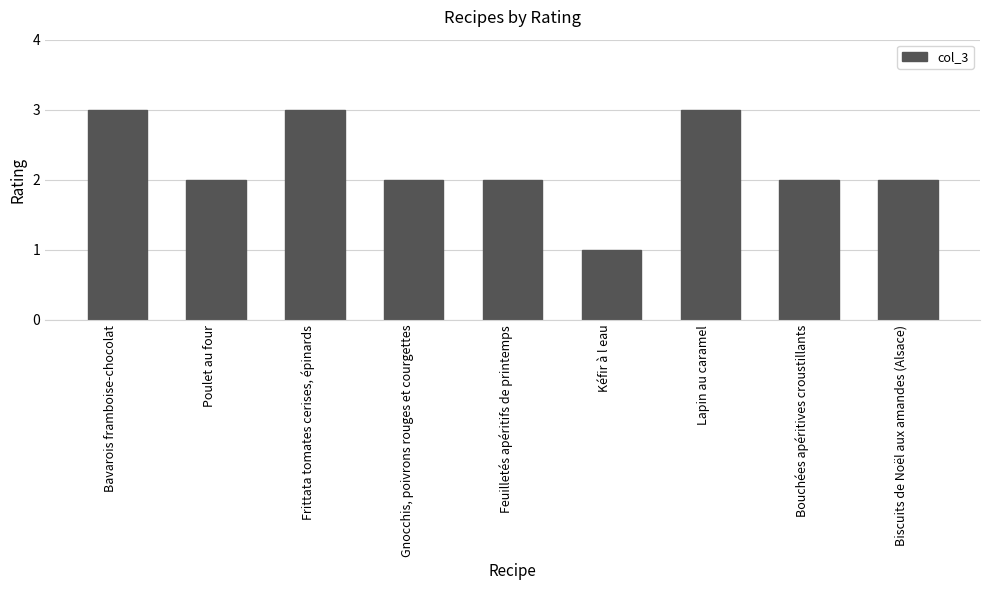

What is the difference between the maximum and second lowest values?

1